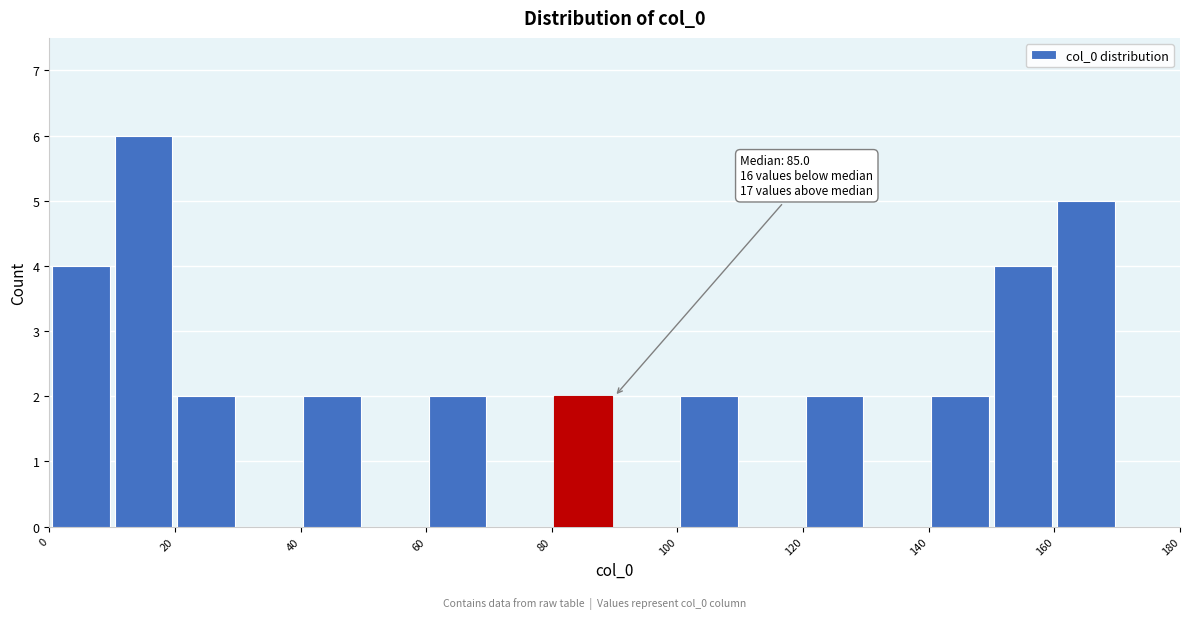

Which range on the x-axis has the tallest bar?

10 to 20